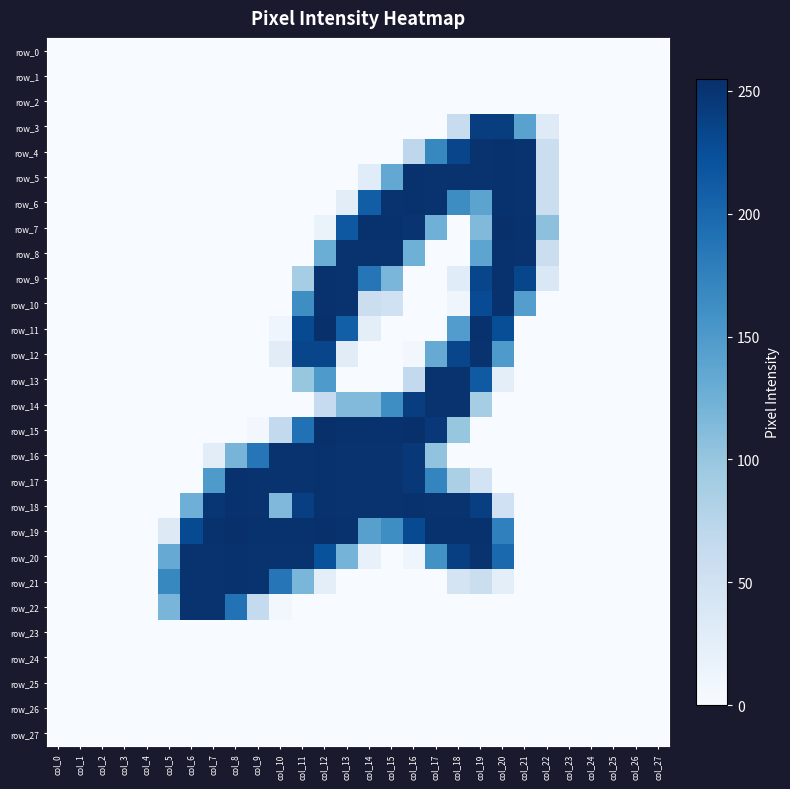

Between col_22 and col_3, which is larger?

col_22